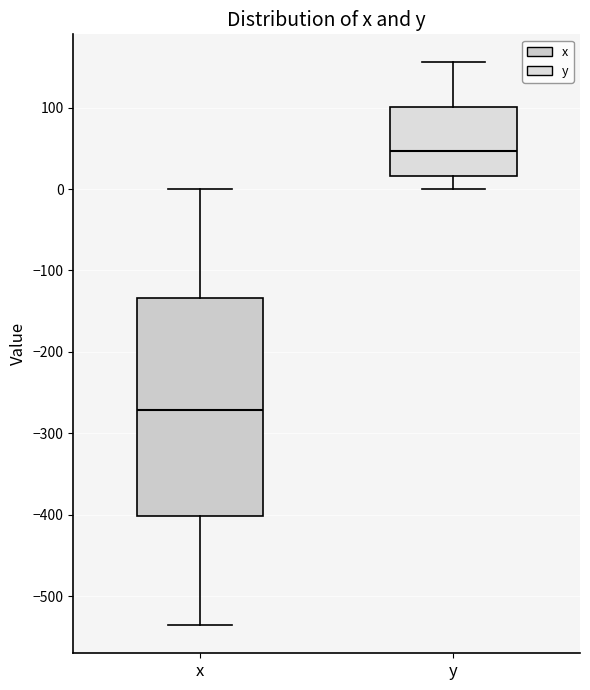

Comparing the boxes themselves (not the whiskers), which one is the tallest?

x